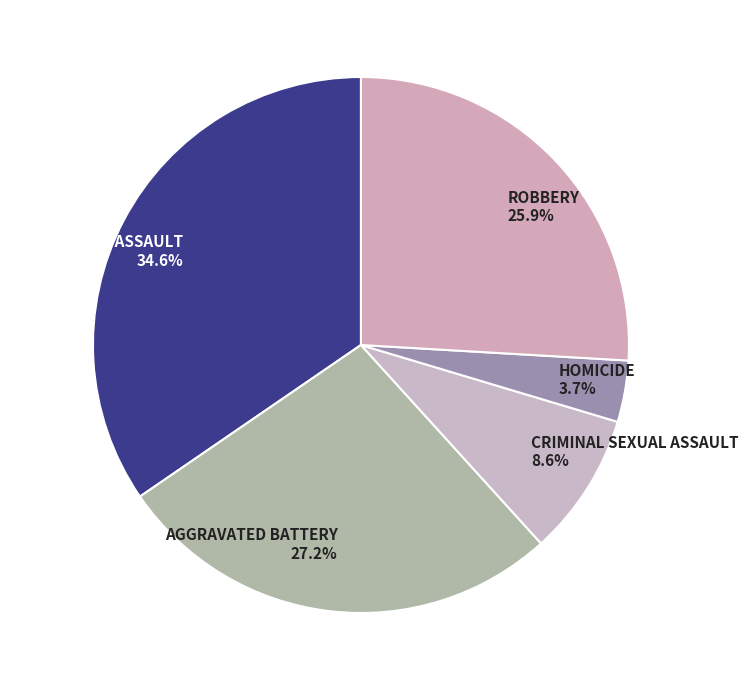

Rank the categories by value from lowest to highest.

HOMICIDE 3.7%, CRIMINAL SEXUAL ASSAULT 8.6%, ROBBERY 25.9%, AGGRAVATED BATTERY 27.2%, AGGRAVATED ASSAULT 34.6%